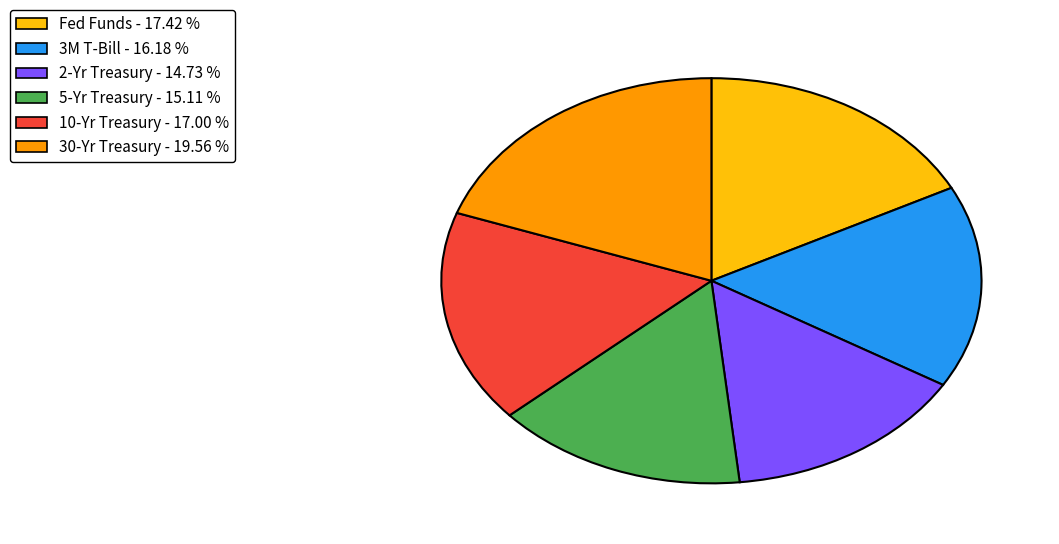

Which slice is the largest?

30-Yr Treasury